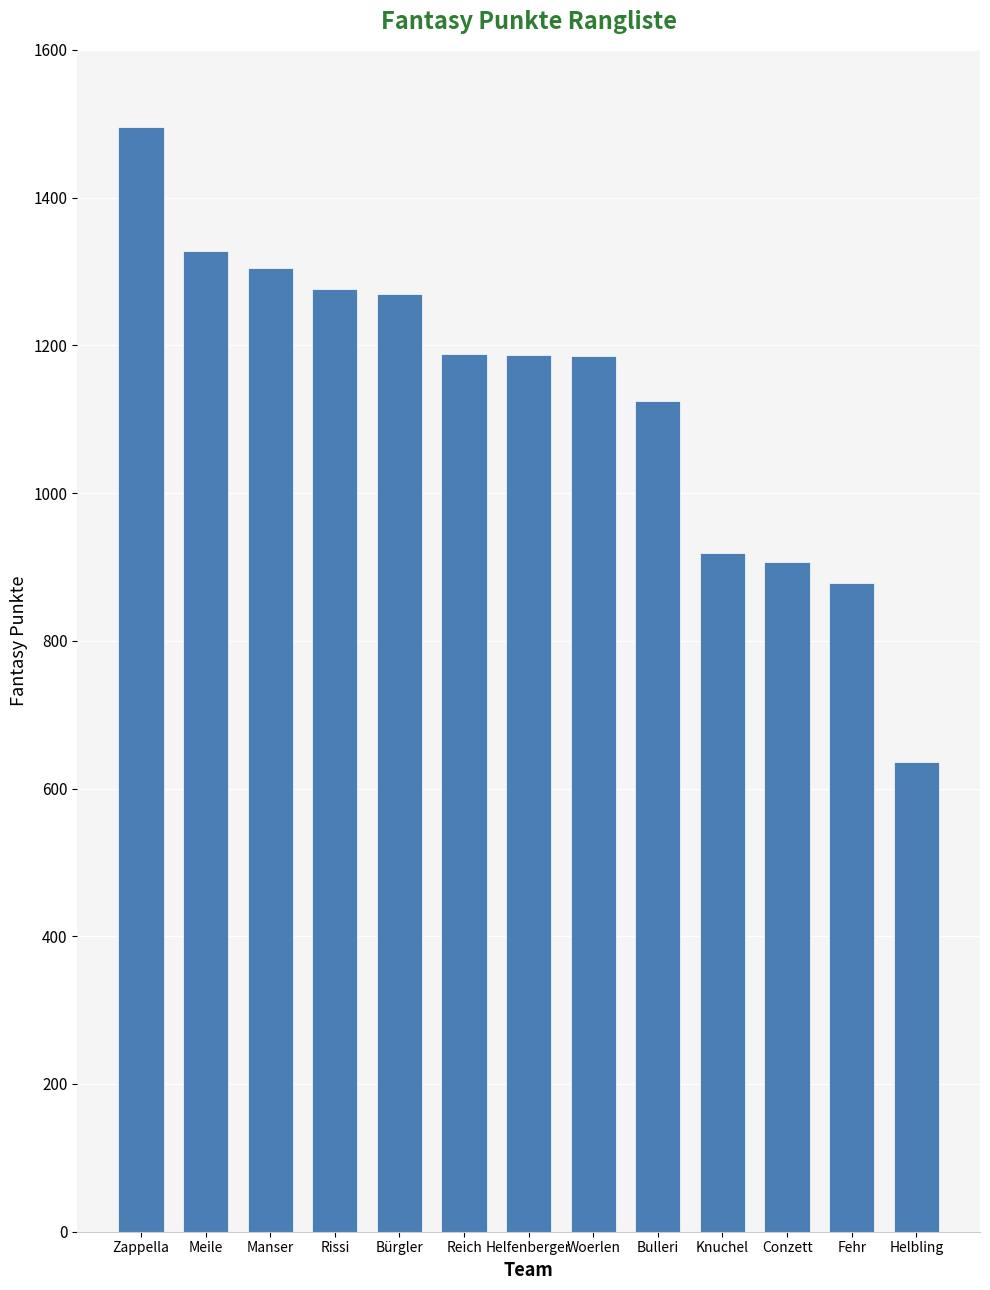

Is it true that the value at Helbling is 636?

True